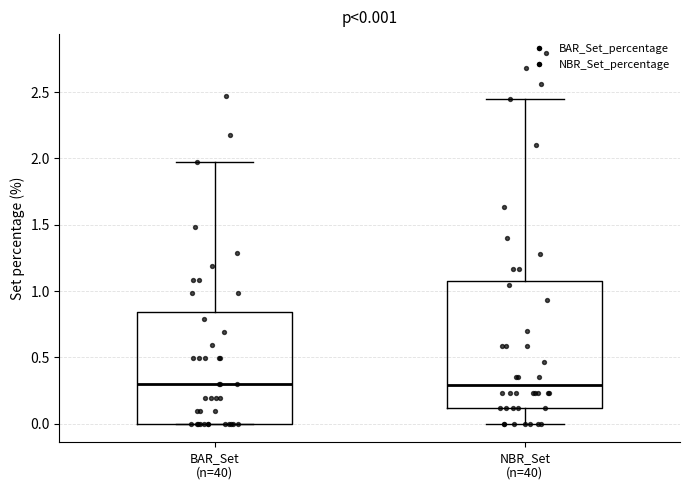

Which box is the tallest, from its lower edge to its upper edge?

NBR_Set (n=40)